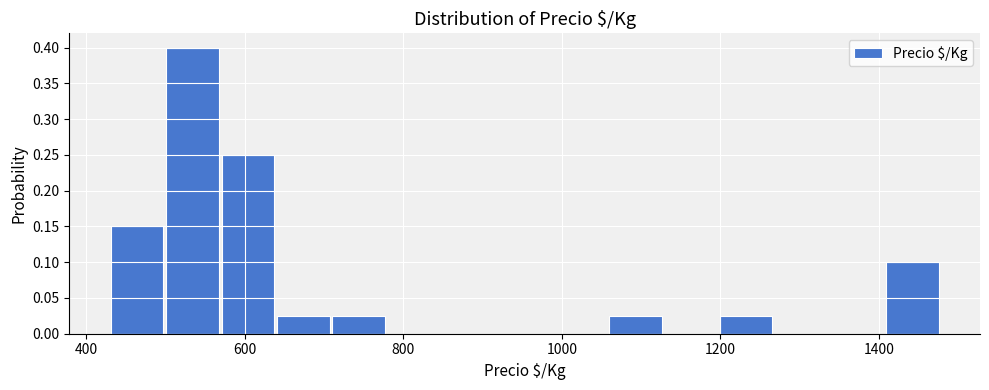

Around what value on the x-axis is the tallest bar? Give the approximate position of its centre, as read against the axis.

540